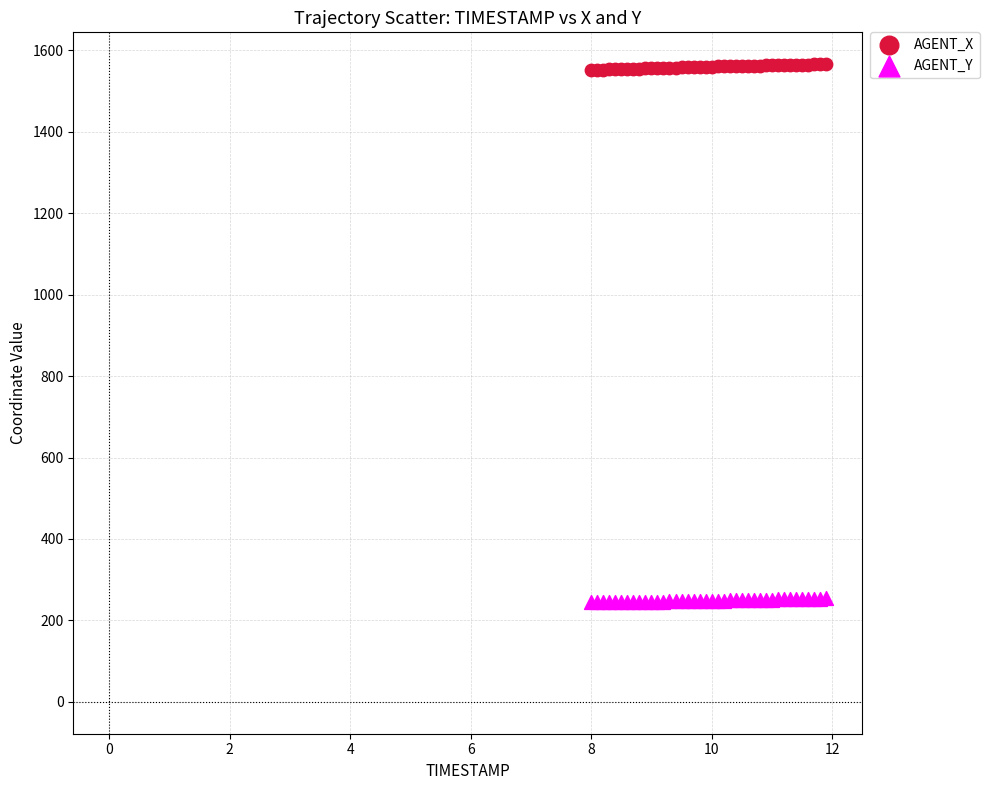

Which series contains the lowest Y value?

AGENT_Y